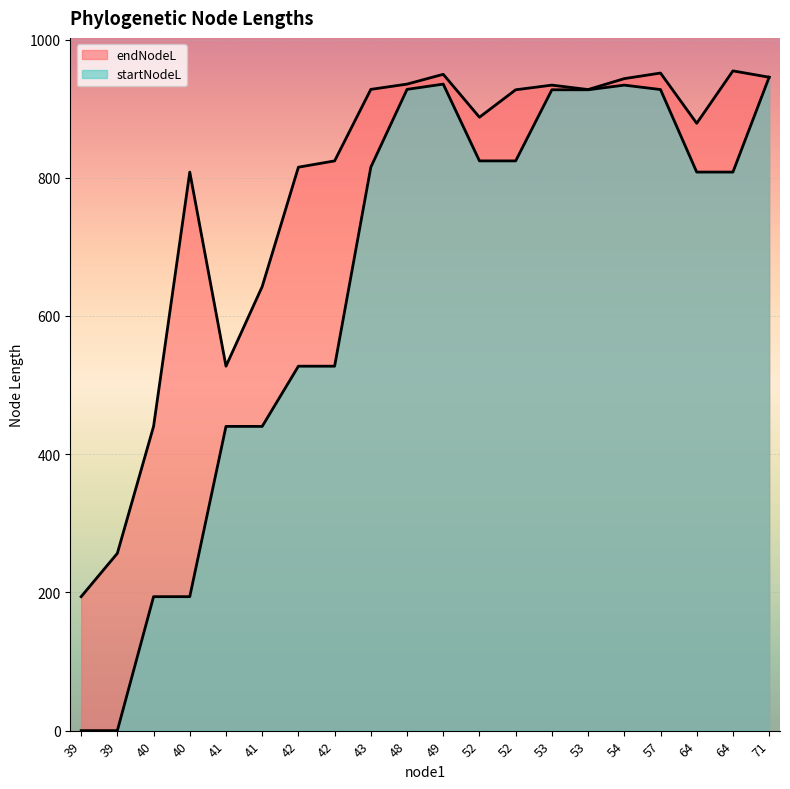

Rank the categories by endNodeL value from highest to lowest.

64, 57, 49, 71, 54, 48, 53, 43, 53, 52, 52, 64, 42, 42, 40, 41, 41, 40, 39, 39